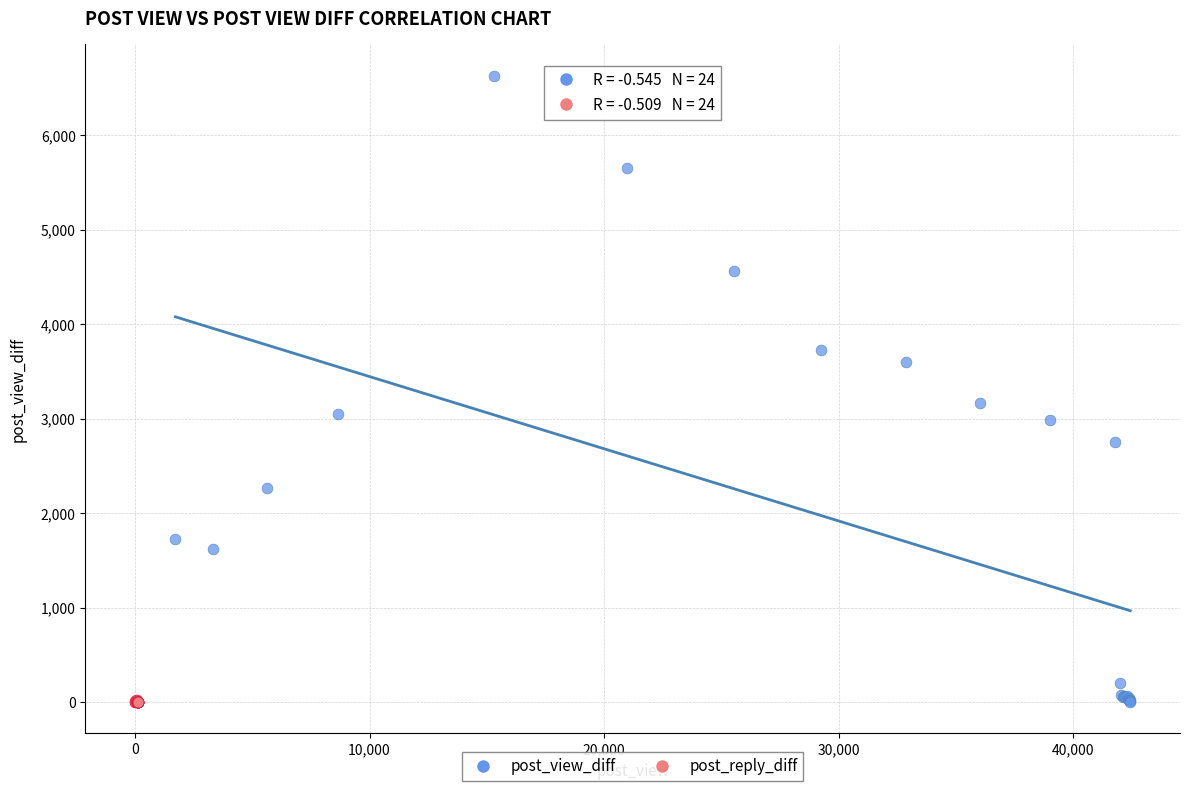

Which series has the widest spread of Y values?

post_view_diff